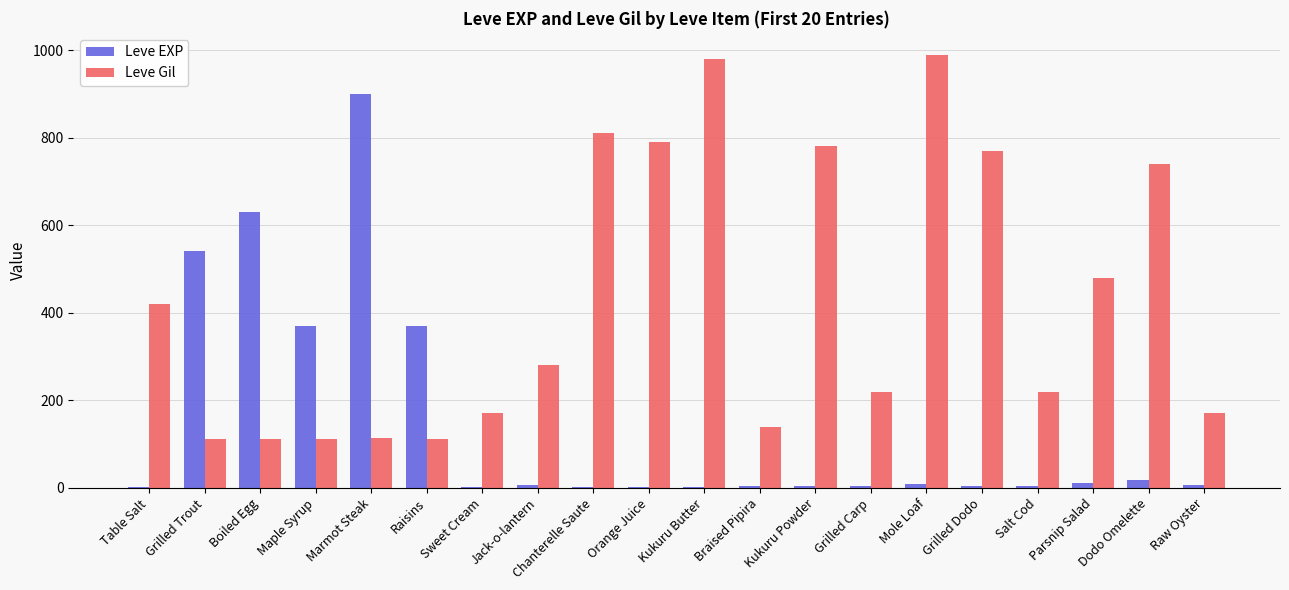

Between Jack-o-lantern and Mole Loaf, which series saw the biggest shift?

Leve Gil